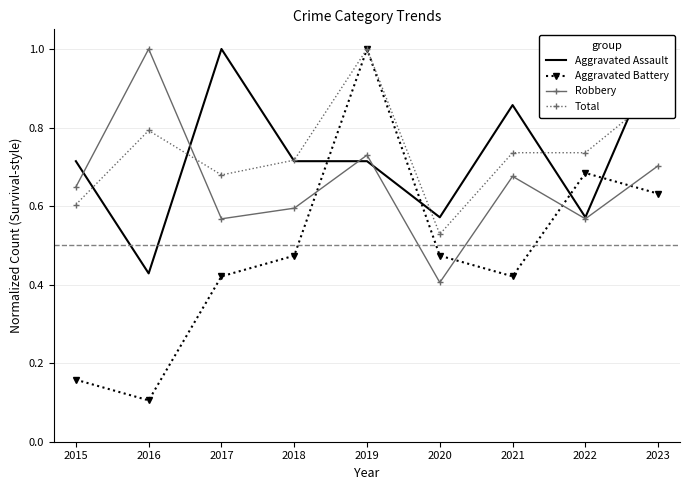

List the labels in order of Aggravated Battery value, smallest first.

2016, 2015, 2017, 2021, 2018, 2020, 2023, 2022, 2019